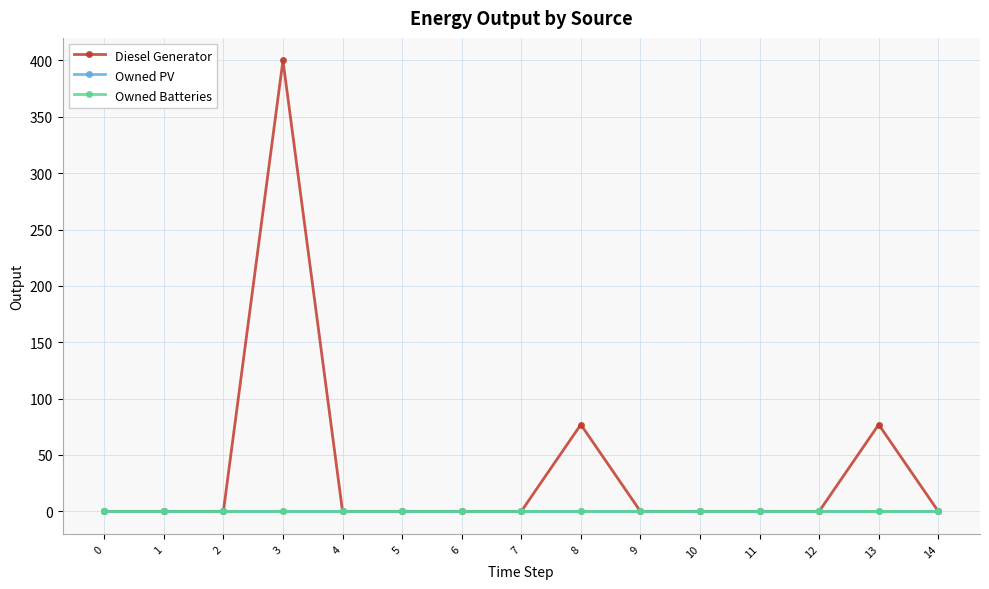

Which series has the largest range (max minus min)?

Diesel Generator